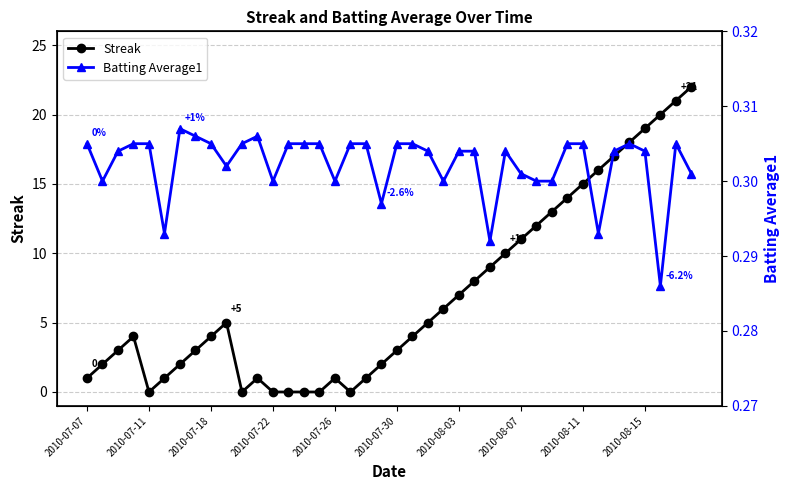

True or false: Streak has more than 0 interior local peaks.

True